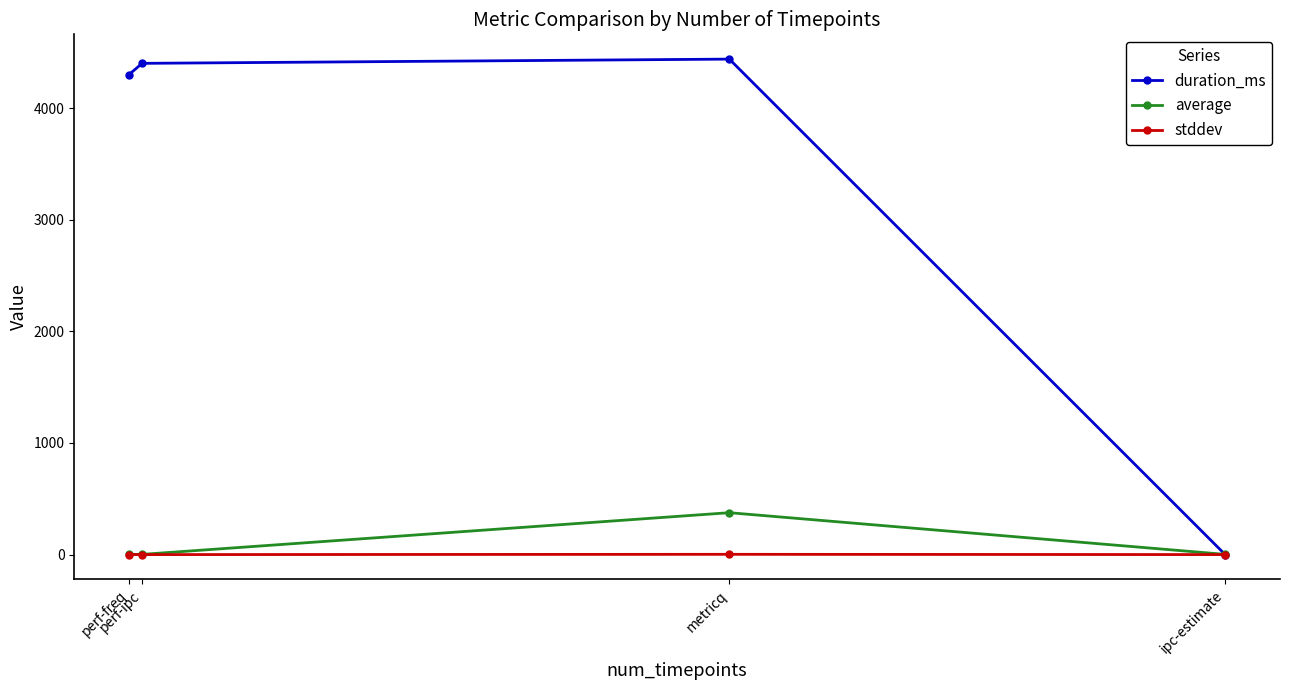

Where is the first local minimum for average?

perf-ipc